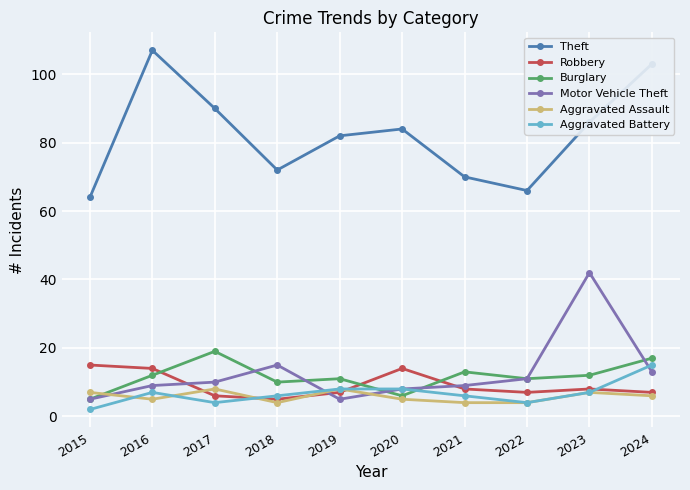

Which series ends up on top after the final intersection of Aggravated Battery and Burglary?

Burglary